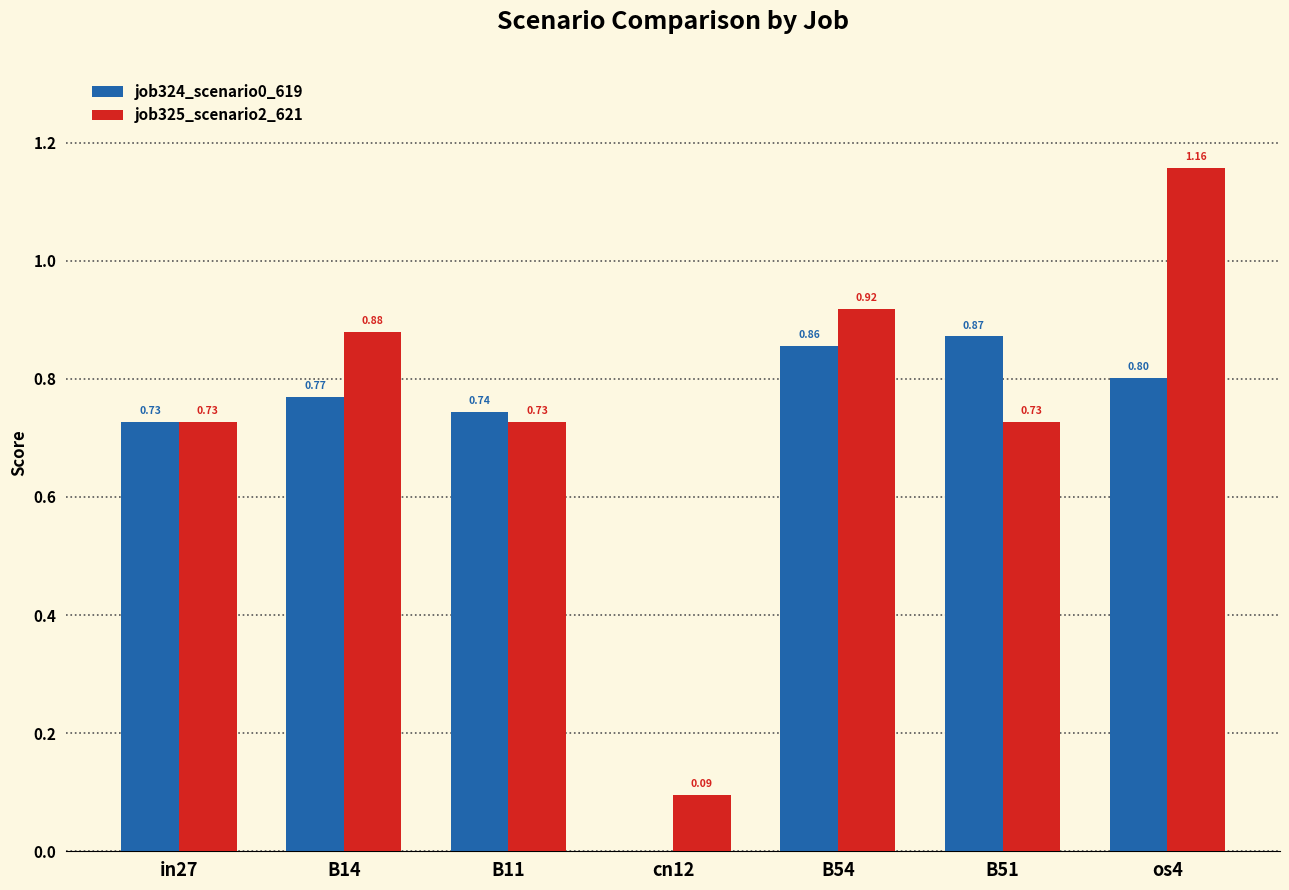

What is the sum of the job325_scenario2_621 values at cn12 and B51?

0.8